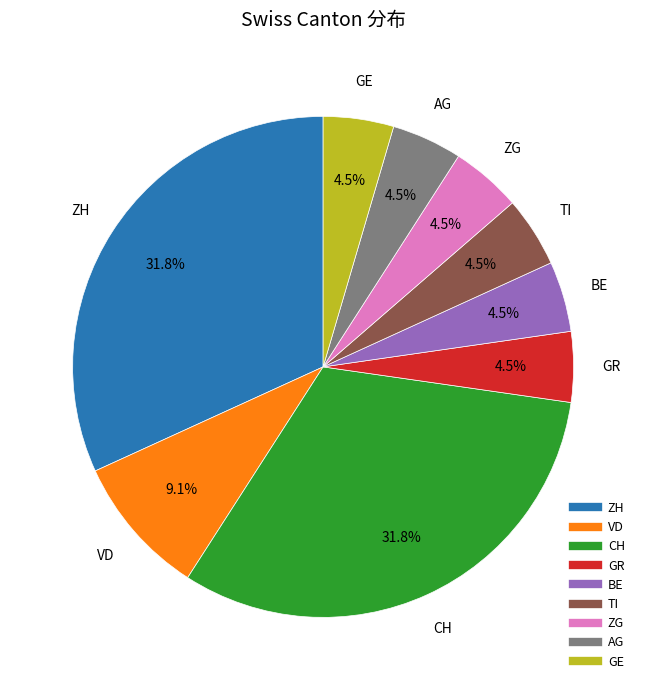

Is there any slice that represents more than half of the pie?

No